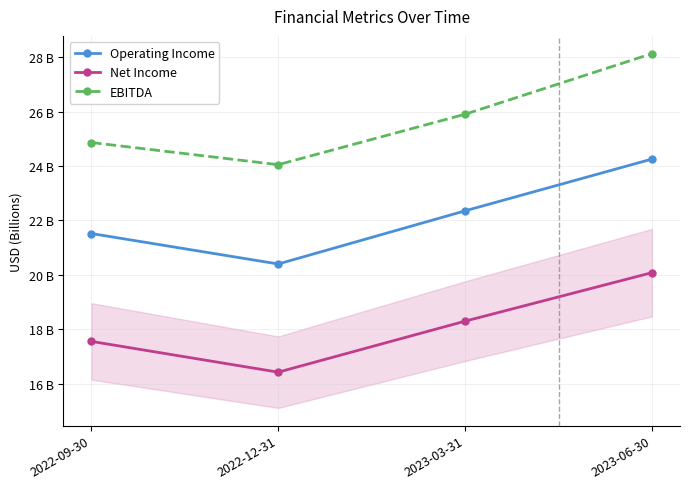

True or false: EBITDA and Net Income cross at least once.

False